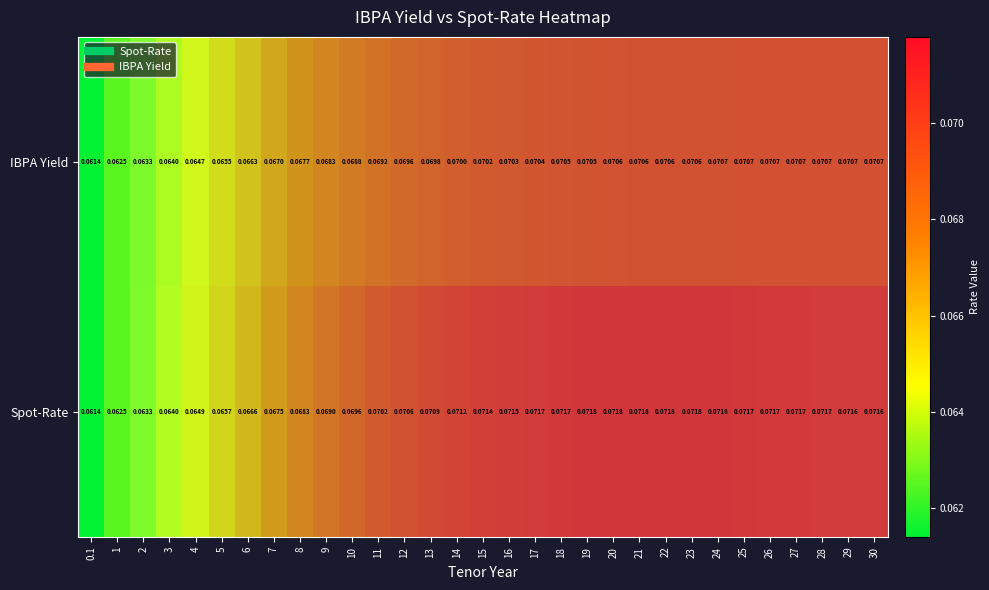

Rank the series by their maximum value, from lowest to highest.

IBPA Yield, Spot-Rate